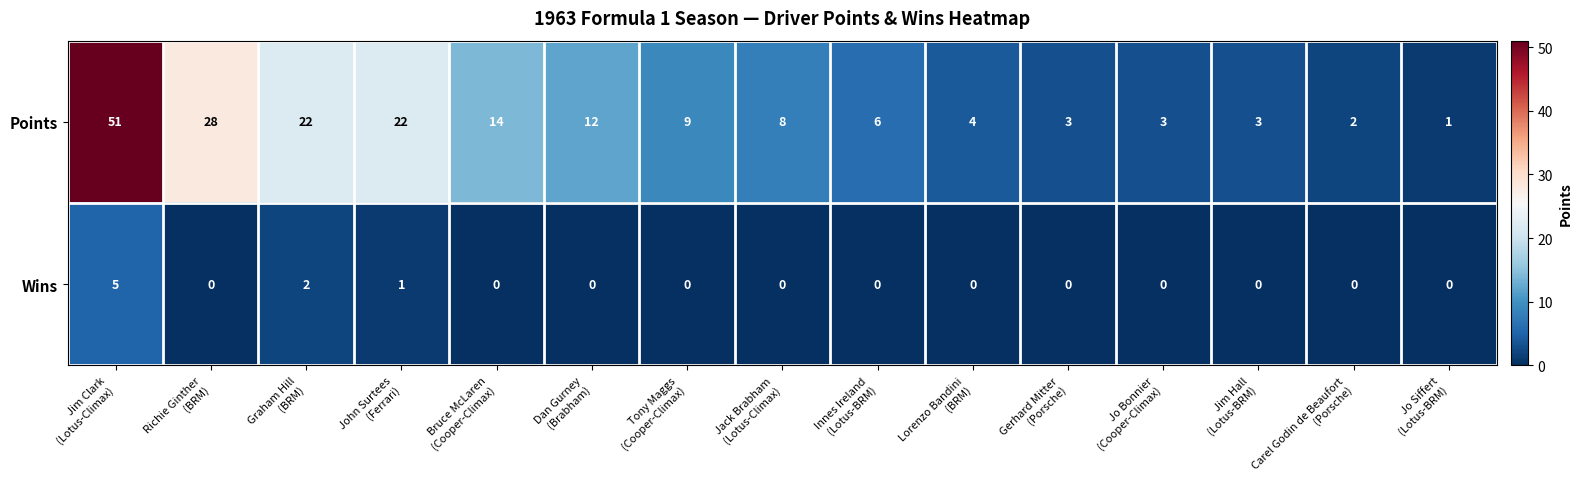

Reading left to right, transcribe all the data shown in this chart.

Points: 51	28	22	22	14	12	9	8	6	4	3	3	3	2	1
Wins: 5	0	2	1	0	0	0	0	0	0	0	0	0	0	0